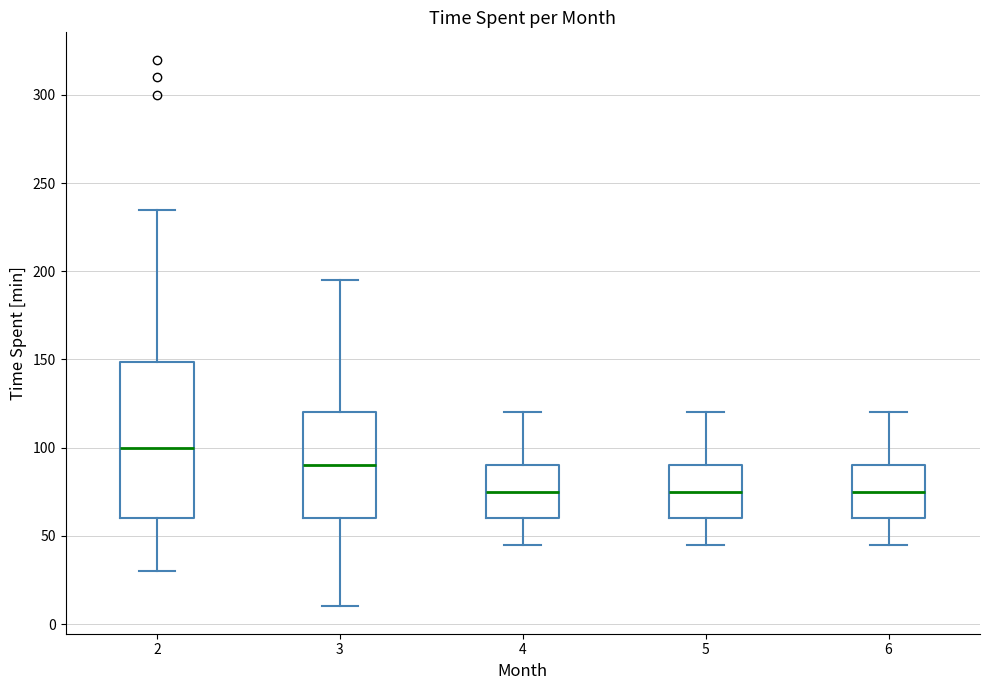

Which box has the highest median line?

2